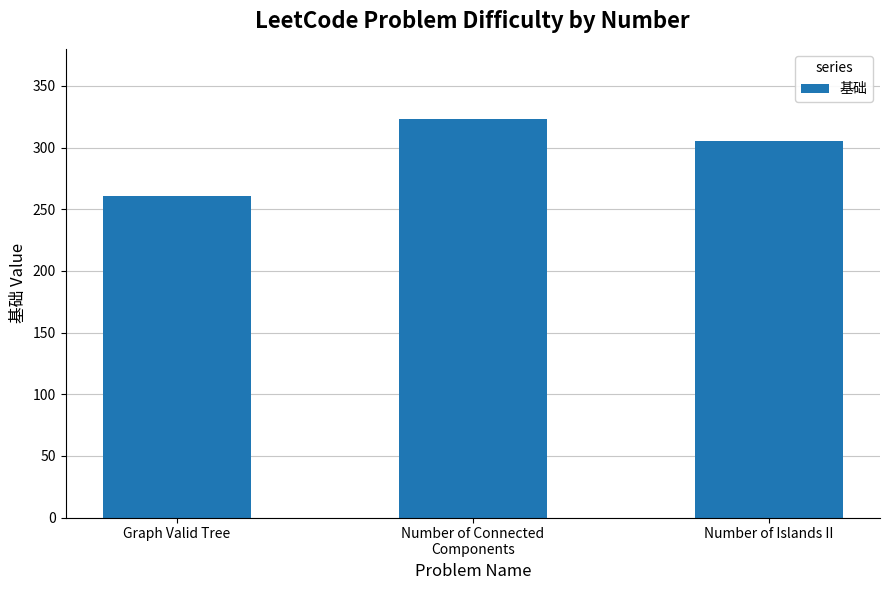

Which label corresponds to the smallest value in the chart?

Graph Valid Tree